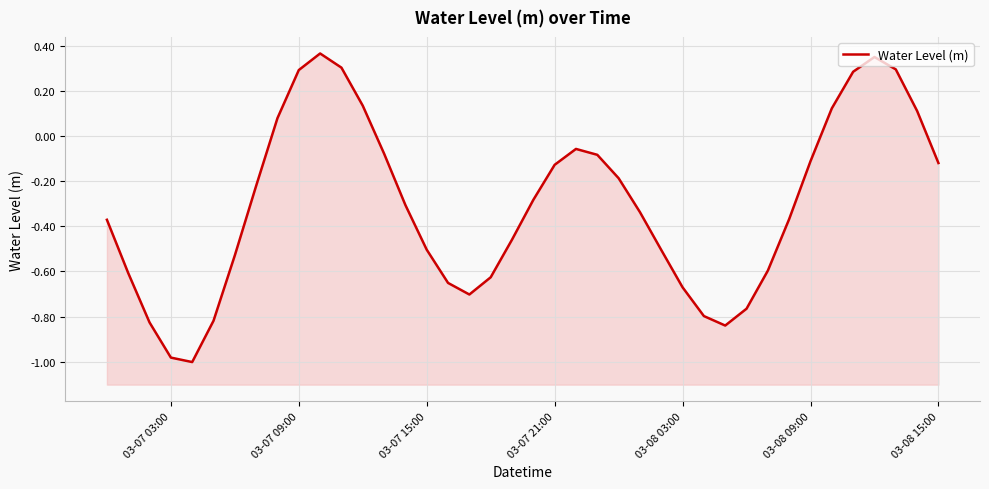

How many data points are above 0?

10